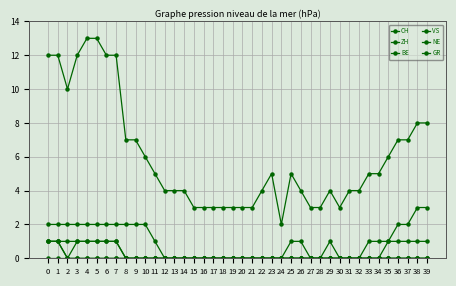

Which category has the highest value in the ZH series?

38